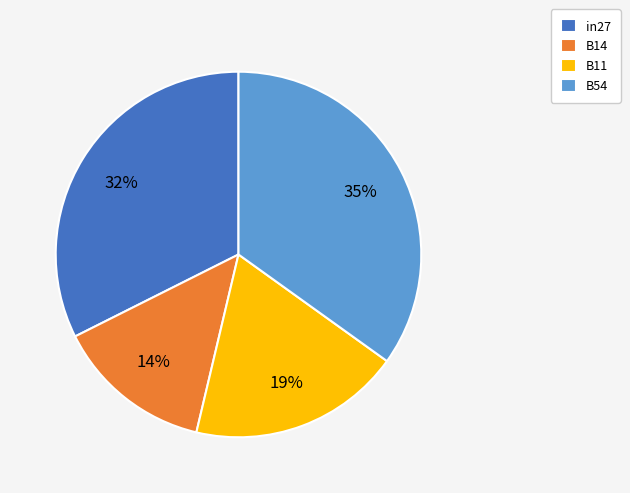

How many segments does this pie chart have?

4